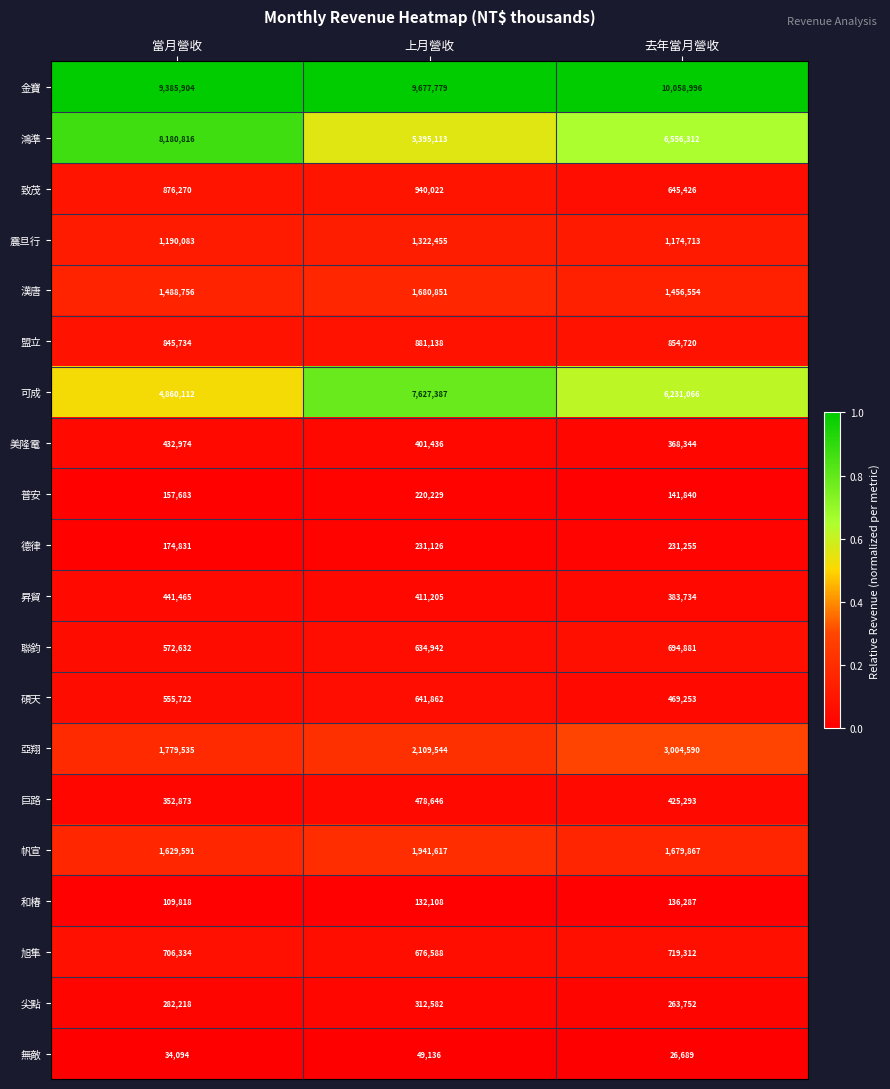

The value of 帆宣 at 當月營收 is 1629591. True or false?

True